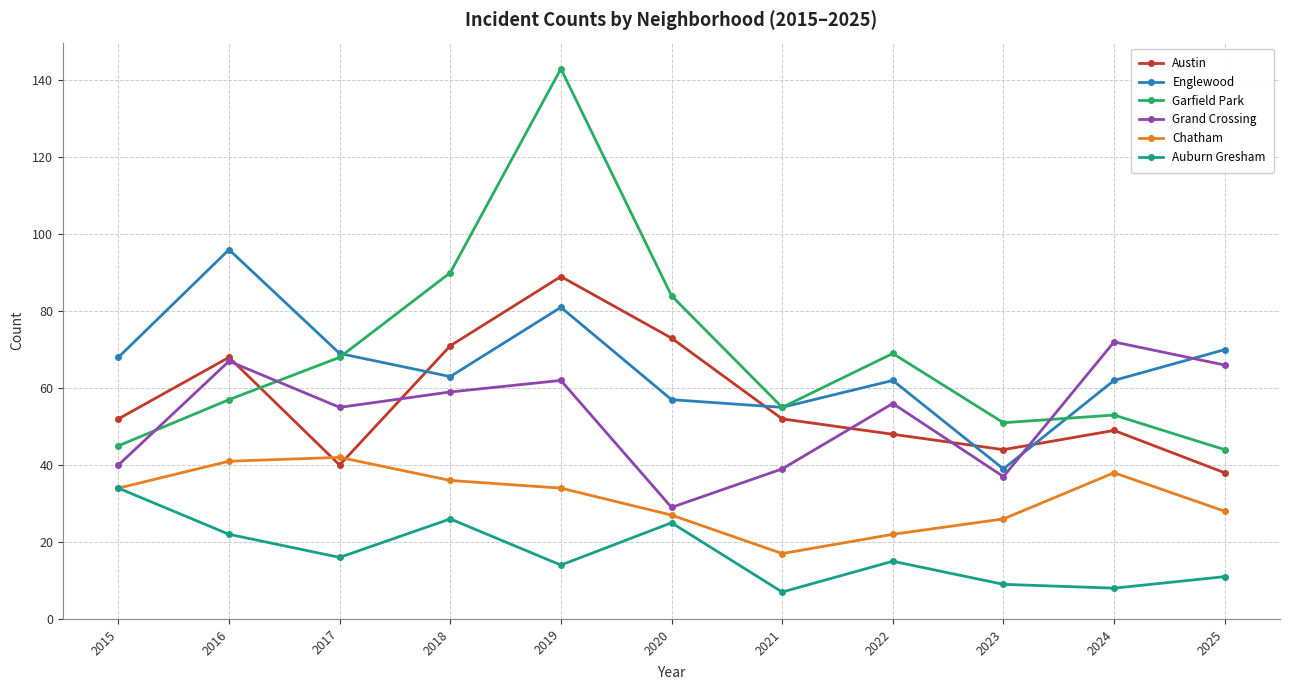

What is the difference between the Grand Crossing values at 2025 and 2019?

4